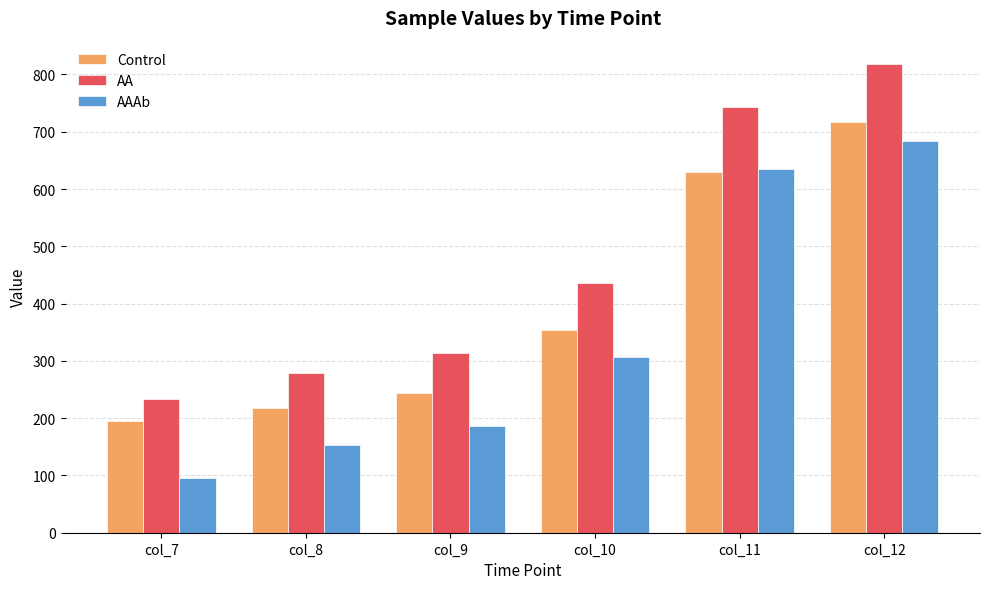

Does the chart contain stacked bars?

No